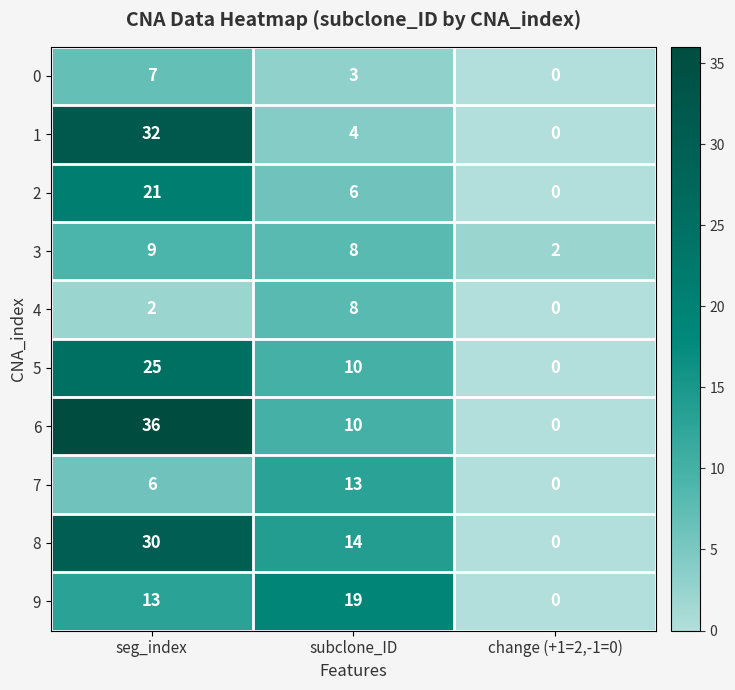

What is the difference between the highest and lowest values at change (+1=2,-1=0)?

2